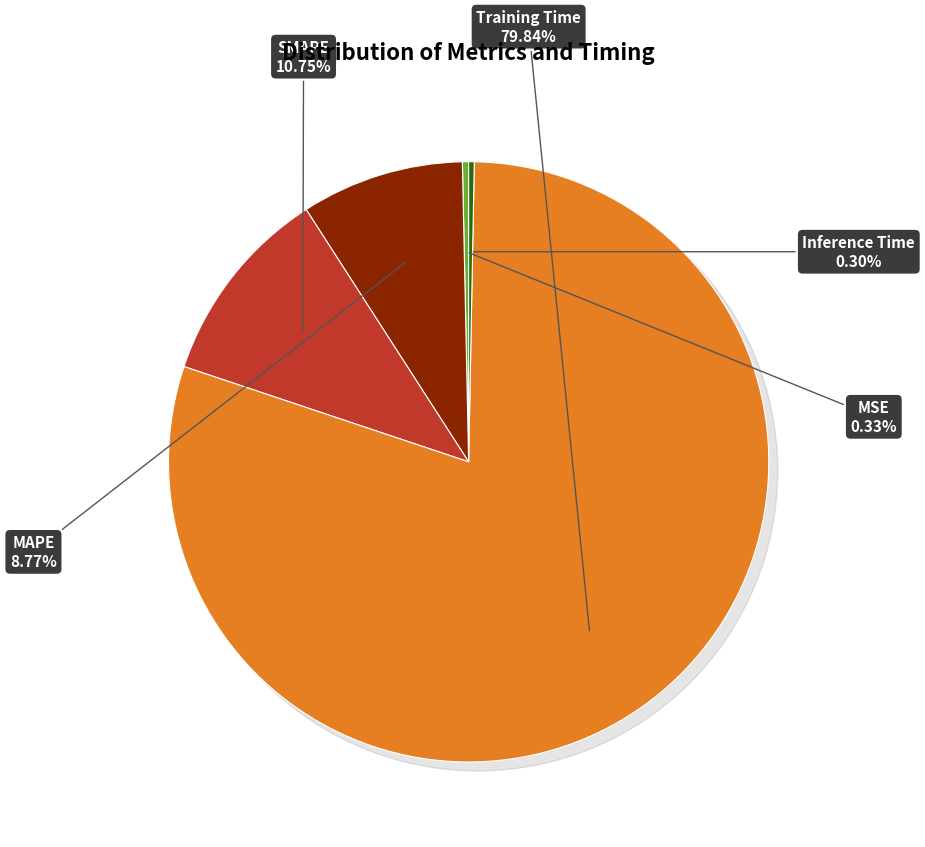

True or false: MAPE accounts for 14% of the total.

False